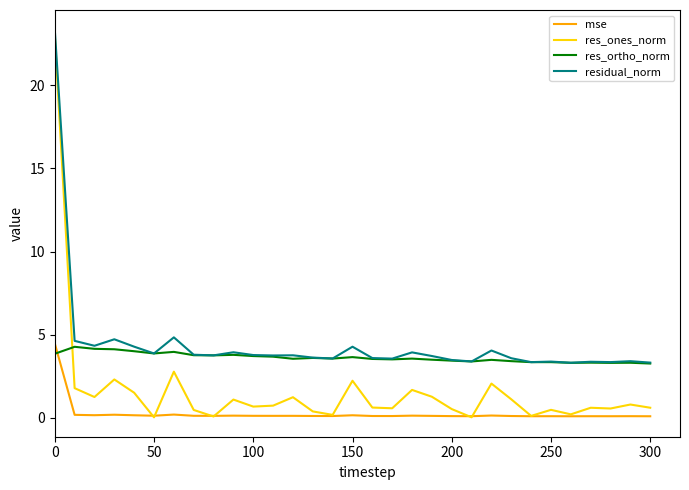

Which series has the largest range (max minus min)?

res_ones_norm